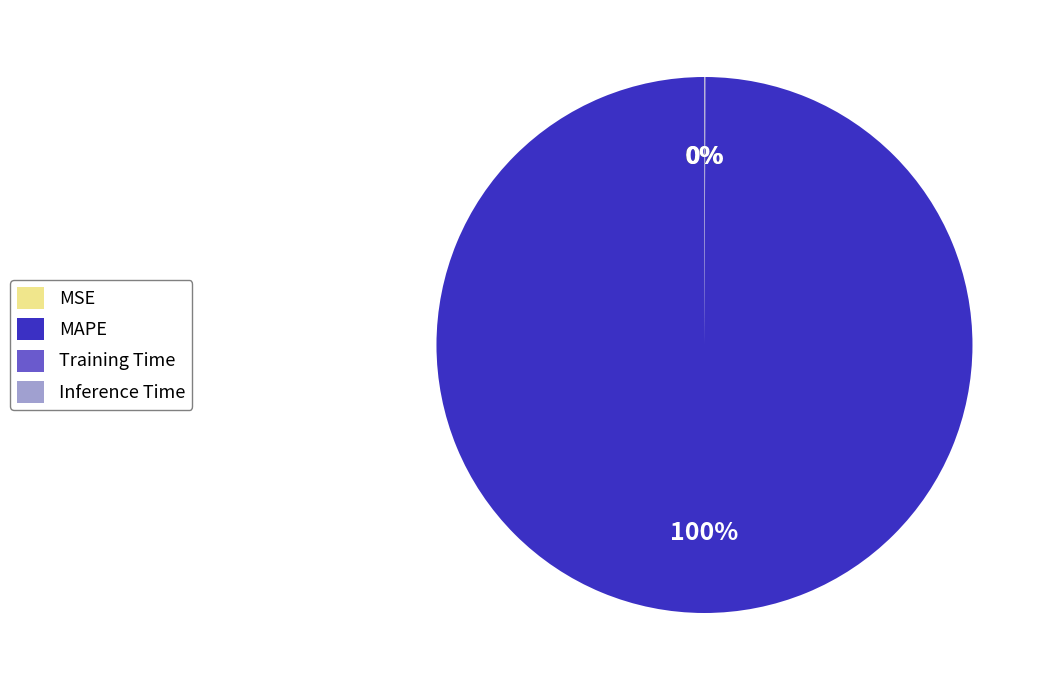

To the nearest percent, what portion does MAPE represent?

100%